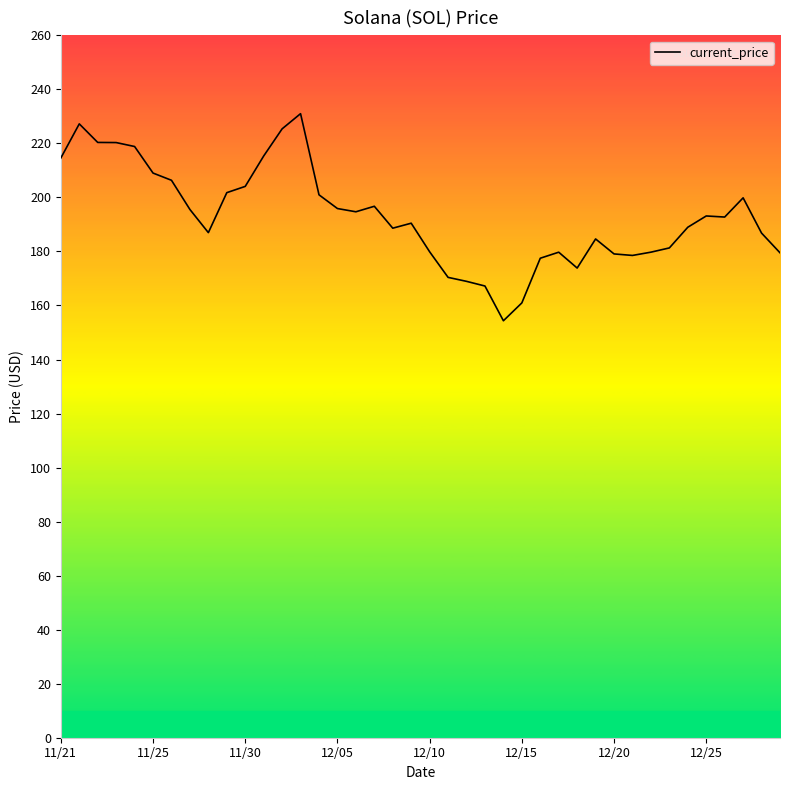

What is the difference between the maximum and minimum values?

76.7